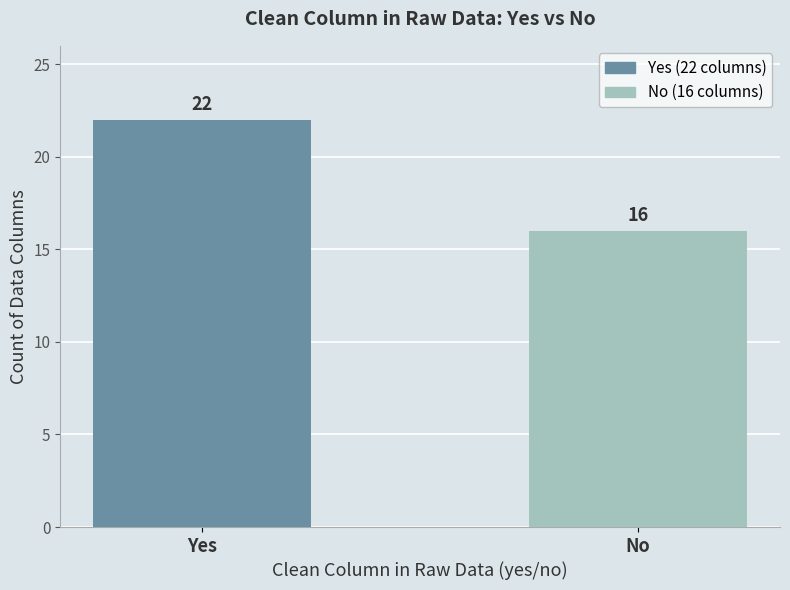

How many categories are shown in the chart?

2